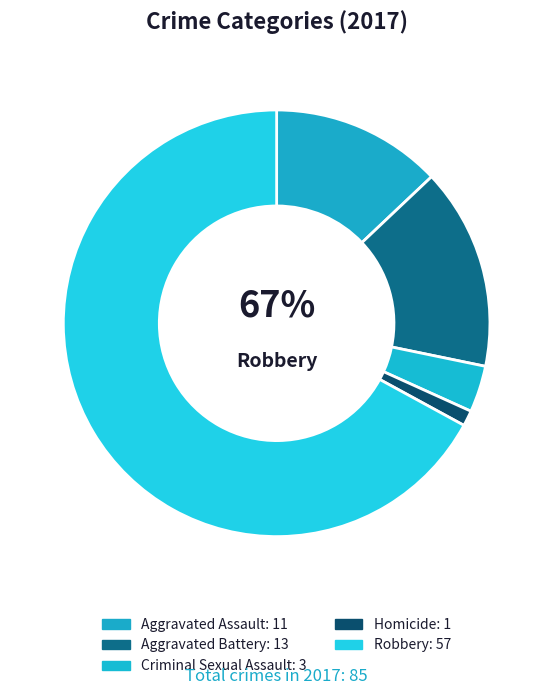

Which slice is the smallest?

Homicide